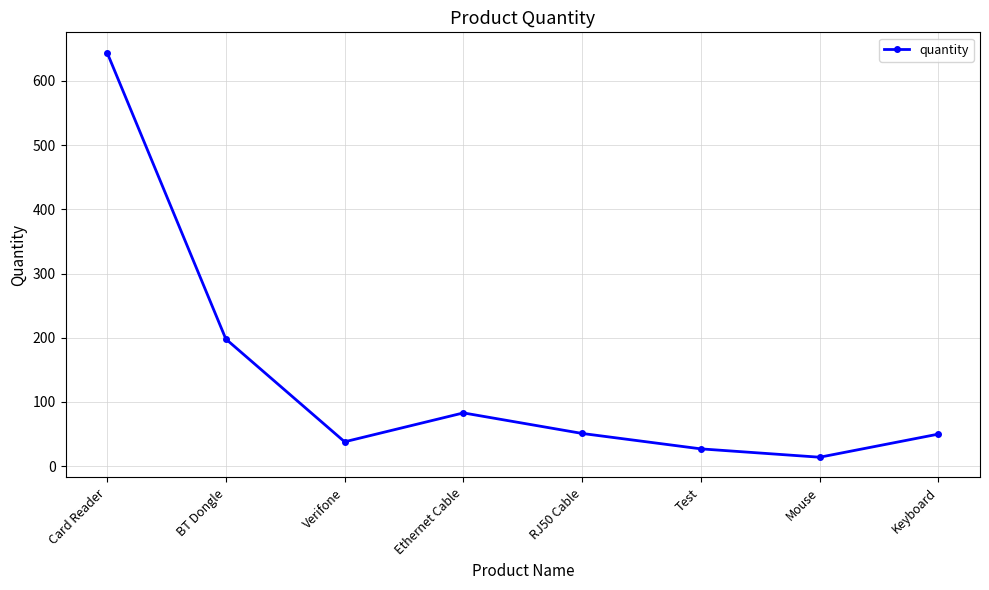

At which label does the data first exceed 51?

Card Reader